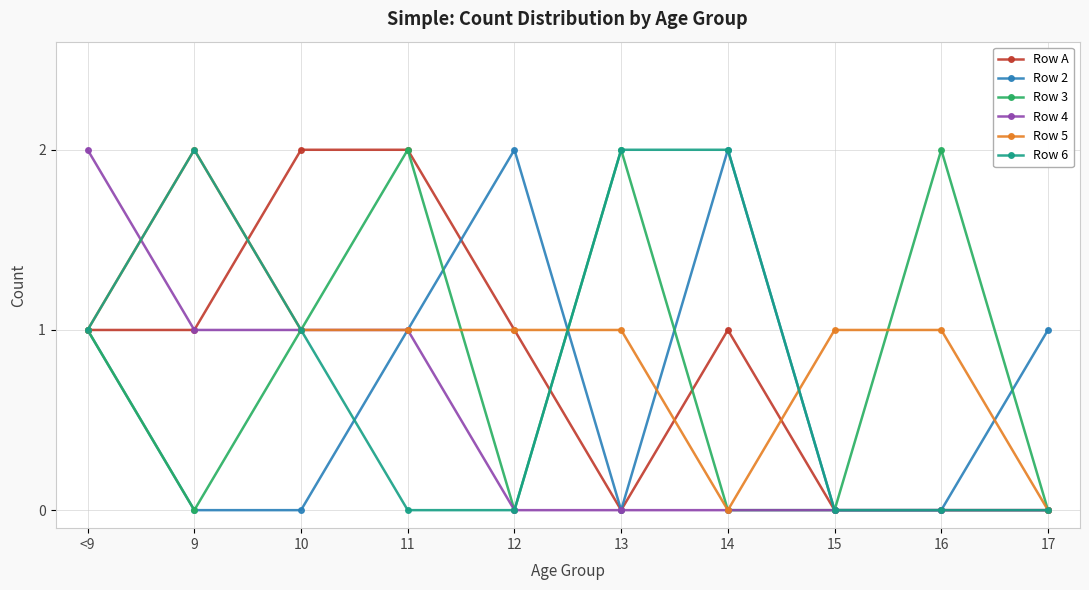

Reading left to right, extract all data points from this chart.

Row A: <9=1	9=1	10=2	11=2	12=1	13=0	14=1	15=0	16=0	17=0
Row 2: <9=1	9=0	10=0	11=1	12=2	13=0	14=2	15=0	16=0	17=1
Row 3: <9=1	9=0	10=1	11=2	12=0	13=2	14=0	15=0	16=2	17=0
Row 4: <9=2	9=1	10=1	11=1	12=0	13=0	14=0	15=0	16=0	17=0
Row 5: <9=1	9=2	10=1	11=1	12=1	13=1	14=0	15=1	16=1	17=0
Row 6: <9=1	9=2	10=1	11=0	12=0	13=2	14=2	15=0	16=0	17=0